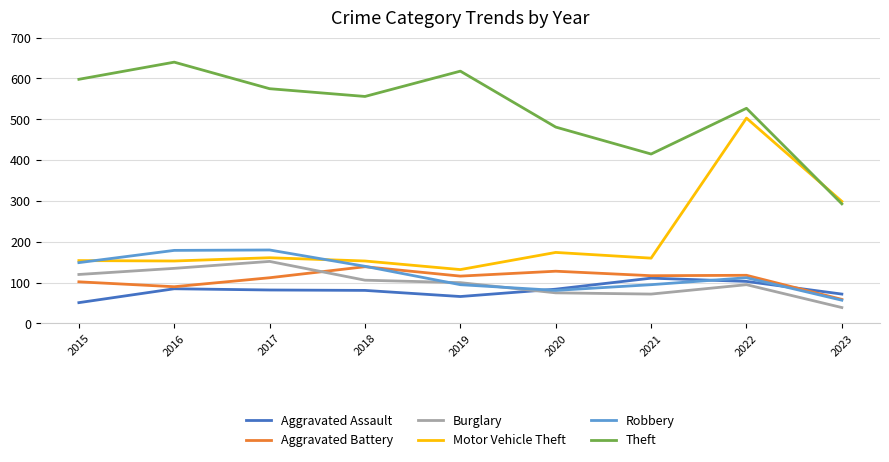

What is the sum of the Aggravated Battery values at 2021 and 2023?

176